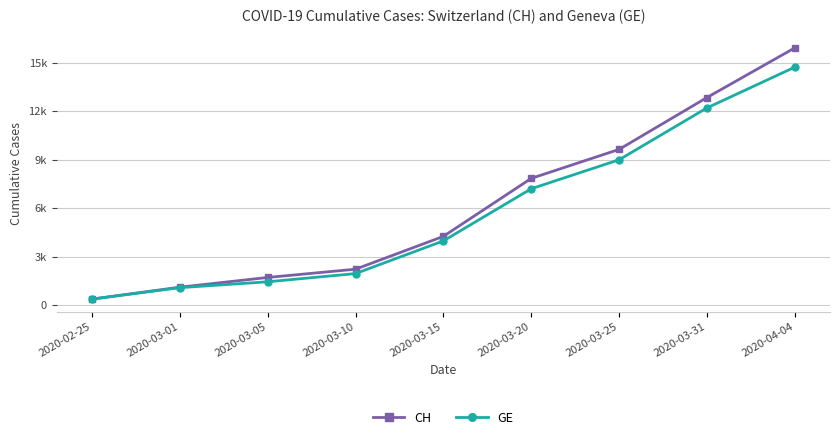

What is the value of the CH point at the 4th from the left?

2226